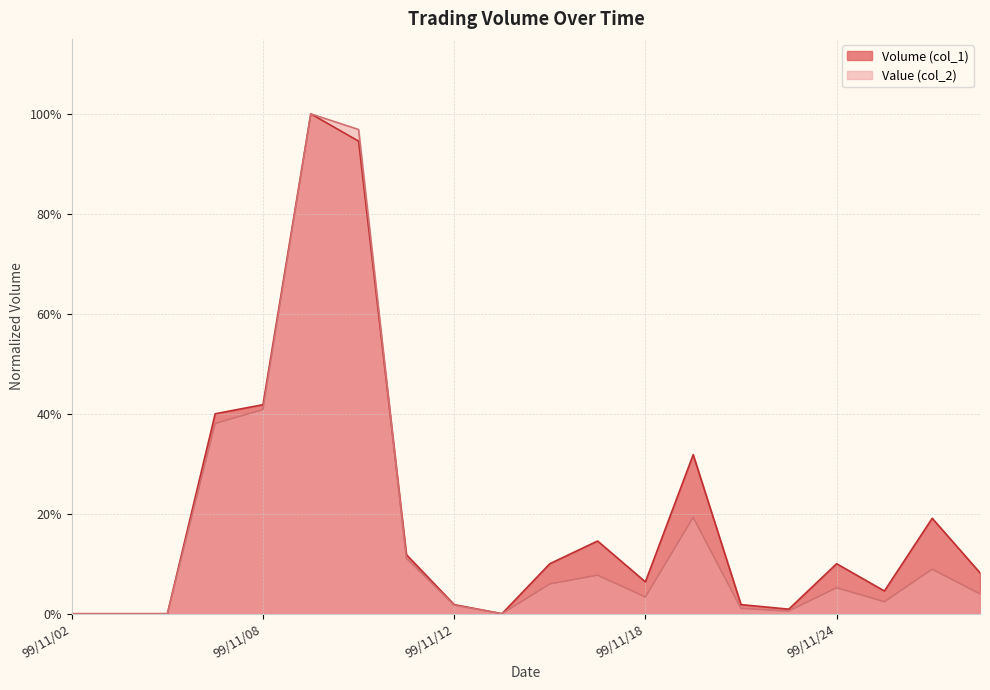

Which has a higher value, 99/11/22 or 99/11/09?

99/11/09